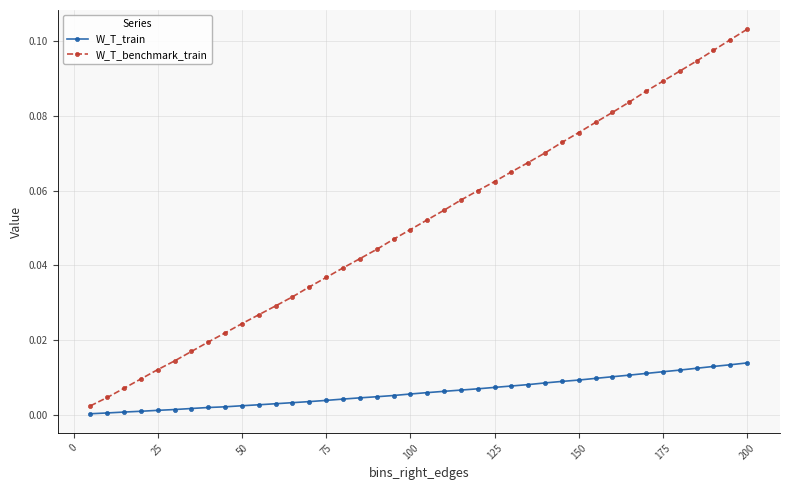

Rank the series by their average value, from lowest to highest.

W_T_train, W_T_benchmark_train